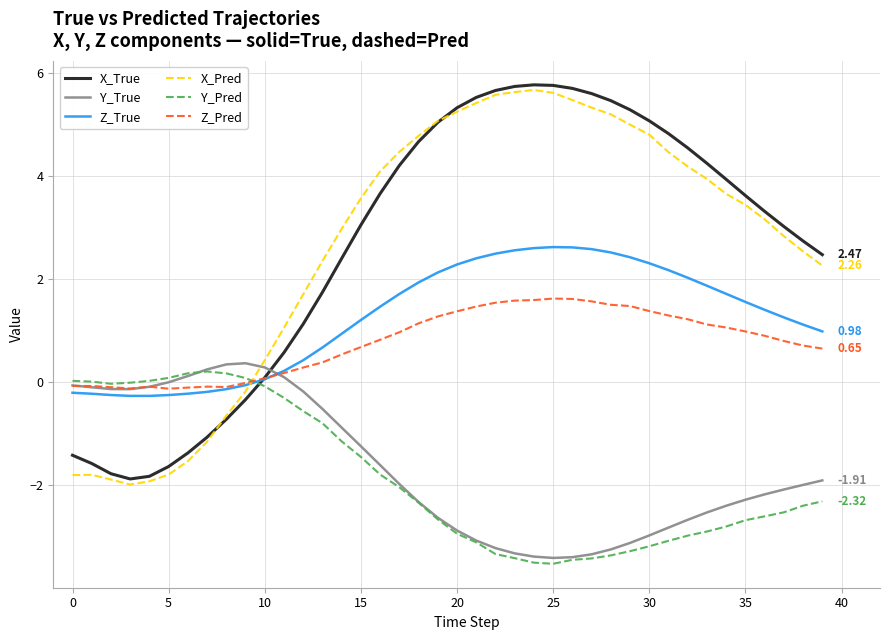

What is the lowest value of the Y_True series?

-3.4